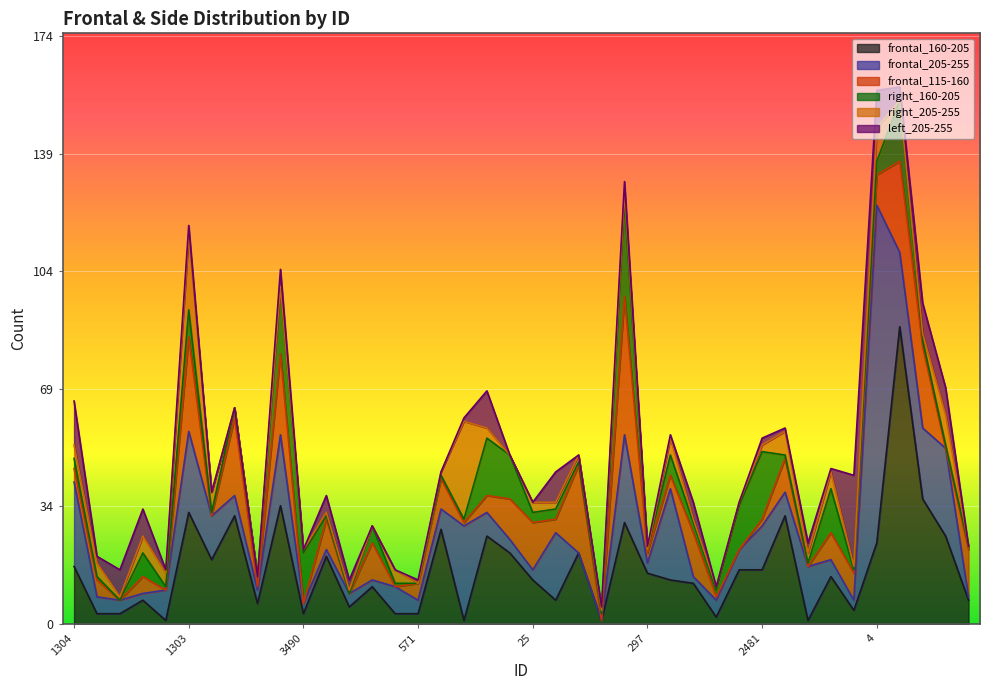

Reading left to right, list all the values displayed in this chart.

frontal_160-205: 1304=17	217=3	214=3	1307=7	2961=1	1303=33	2846=19	1262=32	664=6	2843=35	3490=3	660=20	1818=5	136=11	3329=3	571=3	138=28	93=1	2620=26	24=21	25=13	20=7	21=21	2523=1	1079=30	297=15	160=13	966=12	1514=2	29=16	2481=16	406=32	540=1	527=14	546=4	4=24	544=88	1279=37	1379=26	283=7
frontal_205-255: 1304=25	217=5	214=4	1307=2	2961=9	1303=24	2846=13	1262=6	664=4	2843=21	3490=3	660=2	1818=4	136=2	3329=8	571=4	138=6	93=28	2620=7	24=4	25=3	20=20	21=0	2523=0	1079=26	297=3	160=27	966=2	1514=5	29=6	2481=13	406=7	540=16	527=5	546=3	4=100	544=22	1279=21	1379=26	283=1
frontal_115-160: 1304=4	217=5	214=0	1307=5	2961=0	1303=28	2846=0	1262=23	664=1	2843=24	3490=0	660=9	1818=0	136=11	3329=0	571=5	138=9	93=1	2620=5	24=12	25=14	20=4	21=26	2523=0	1079=41	297=3	160=4	966=13	1514=1	29=0	2481=2	406=10	540=0	527=8	546=8	4=9	544=27	1279=24	1379=0	283=14
right_160-205: 1304=3	217=1	214=0	1307=7	2961=1	1303=8	2846=1	1262=3	664=3	2843=20	3490=15	660=1	1818=0	136=5	3329=1	571=0	138=1	93=1	2620=17	24=13	25=3	20=3	21=1	2523=2	1079=28	297=1	160=6	966=3	1514=2	29=13	2481=20	406=1	540=1	527=13	546=1	4=4	544=18	1279=2	1379=1	283=1
right_205-255: 1304=4	217=4	214=1	1307=5	2961=4	1303=22	2846=6	1262=0	664=0	2843=0	3490=1	660=1	1818=1	136=0	3329=4	571=0	138=1	93=29	2620=3	24=0	25=3	20=2	21=2	2523=1	1079=3	297=0	160=5	966=1	1514=1	29=1	2481=2	406=7	540=3	527=5	546=1	4=10	544=0	1279=2	1379=9	283=0
left_205-255: 1304=13	217=2	214=8	1307=8	2961=1	1303=3	2846=0	1262=0	664=0	2843=5	3490=0	660=5	1818=3	136=0	3329=0	571=1	138=0	93=1	2620=11	24=0	25=0	20=9	21=0	2523=1	1079=3	297=1	160=1	966=5	1514=0	29=0	2481=2	406=1	540=3	527=1	546=27	4=11	544=4	1279=9	1379=8	283=0